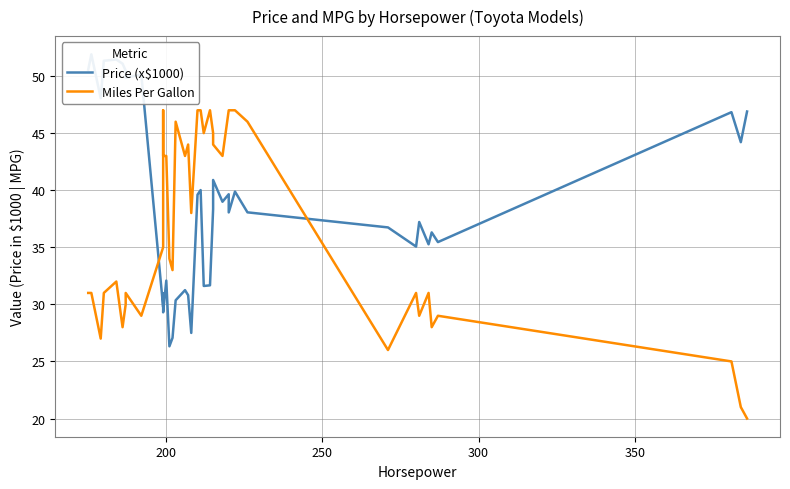

Which series has the widest spread of values?

Miles Per Gallon